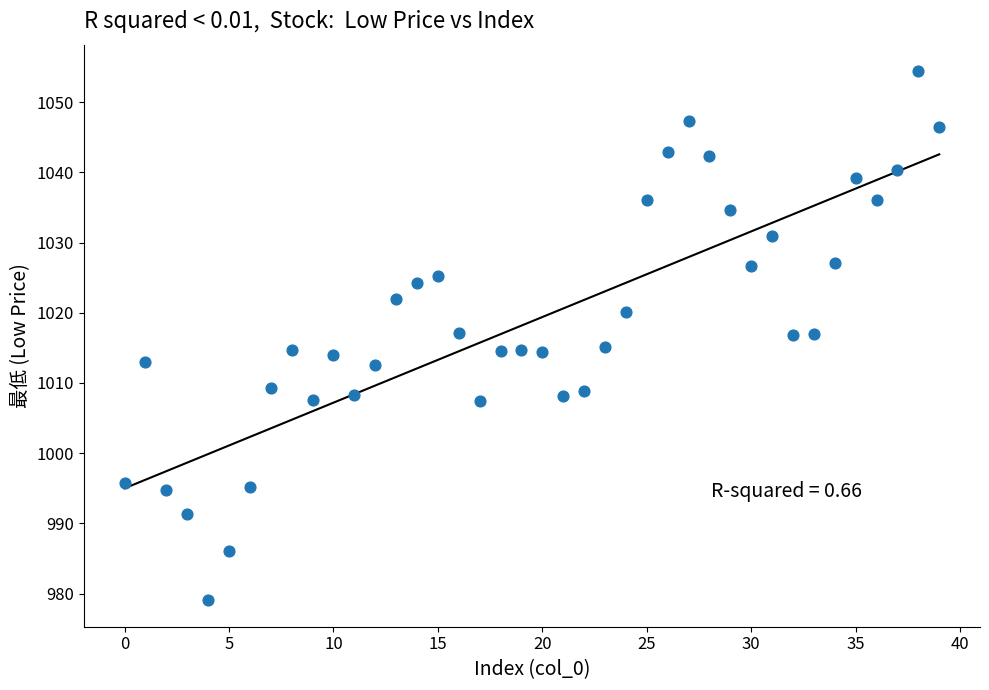

What is the range of Y values (max minus min)?

75.4